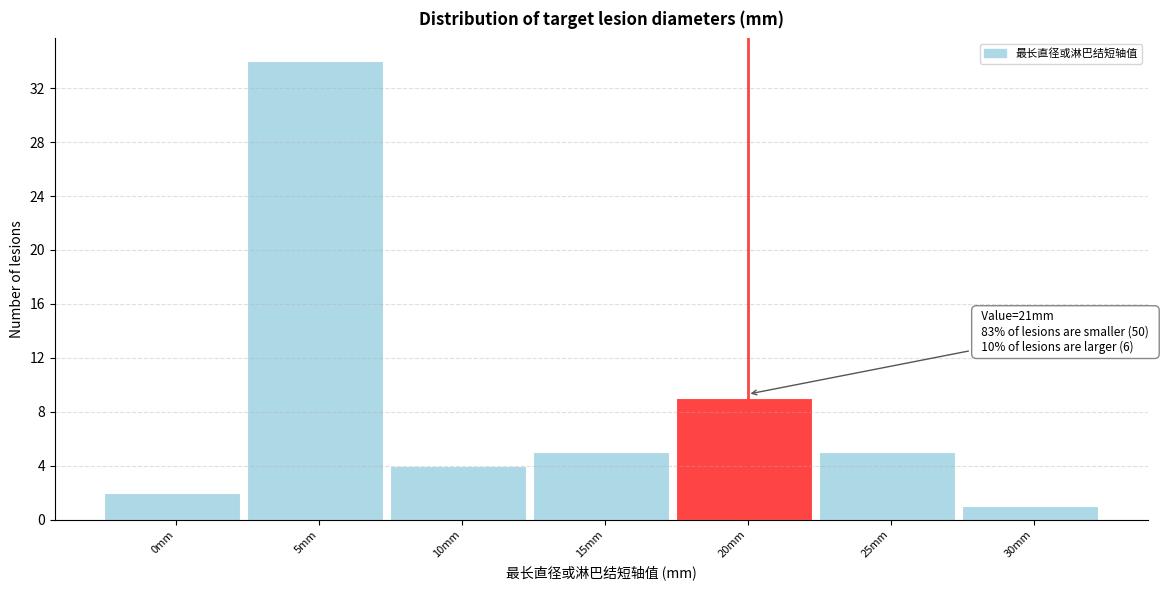

Reading left to right, what are all the values shown in this chart?

2	34	4	5	9	5	1